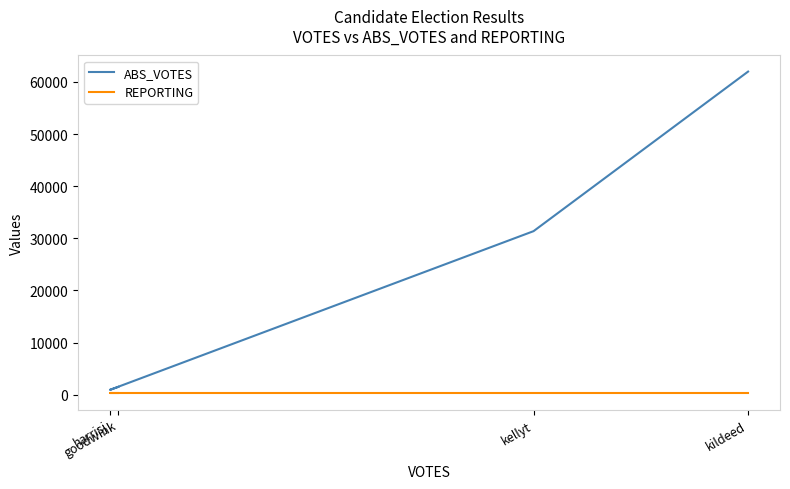

Reading right to left, extract all data points from this chart.

ABS_VOTES: kildeed=61972	kellyt=31368	harrisj=935	goodwink=1495
REPORTING: kildeed=239	kellyt=239	harrisj=239	goodwink=239